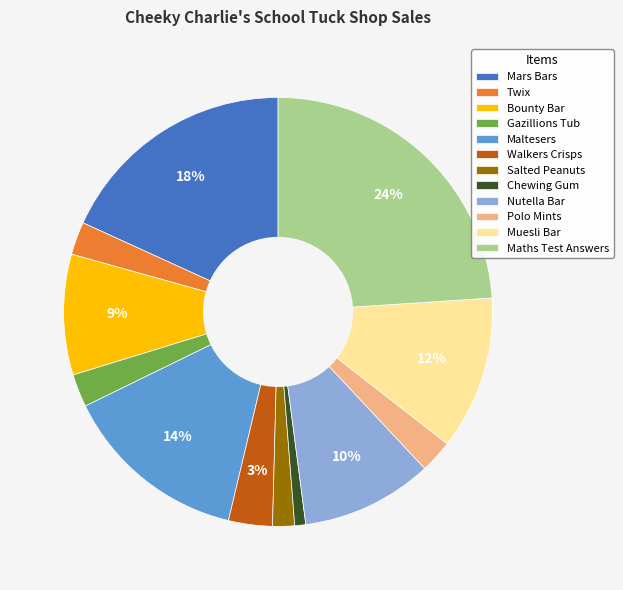

Is Walkers Crisps the majority of the pie?

No